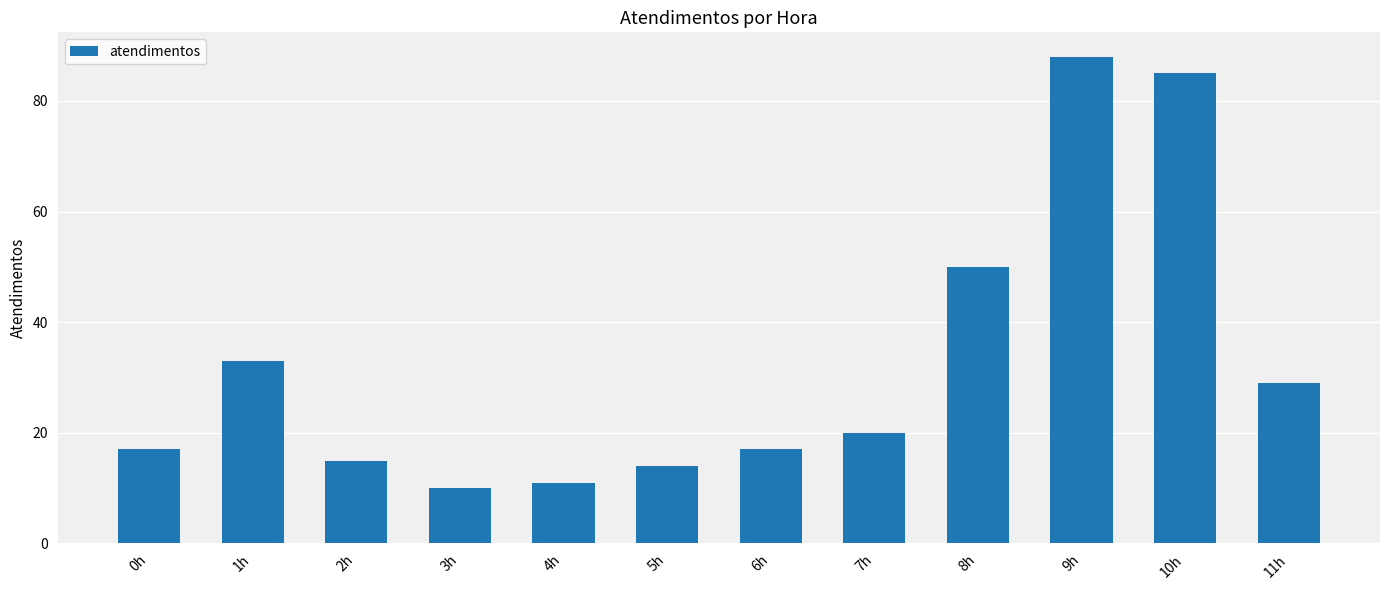

At which label is the value closest to 49?

8h